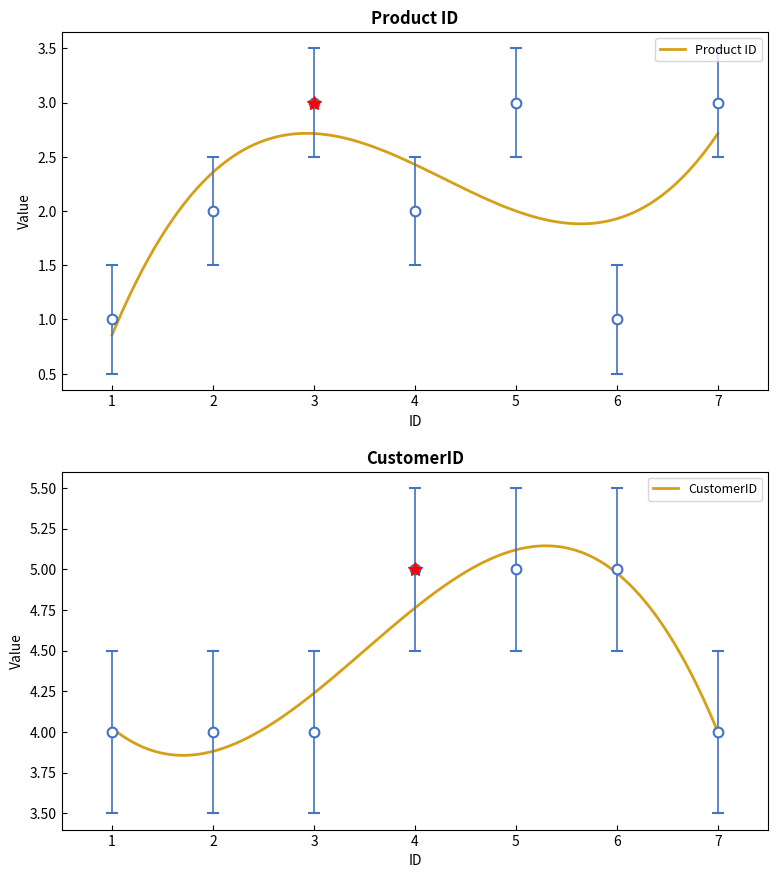

What is the smallest value displayed?

1.0